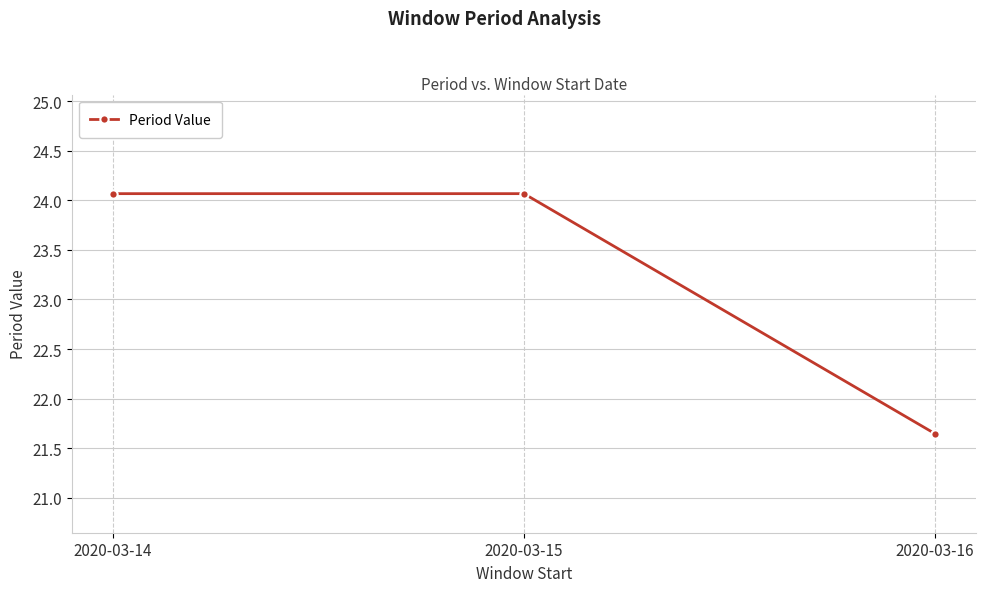

True or false: the data shows 24.1 at 2020-03-14.

True